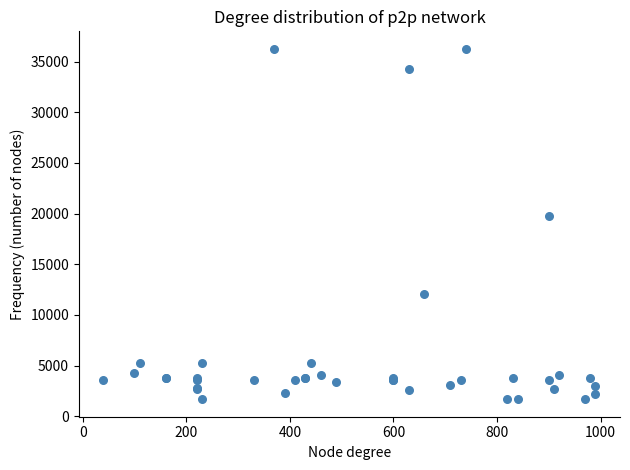

What Y value in the scatter plot is closest to 18967?

19744